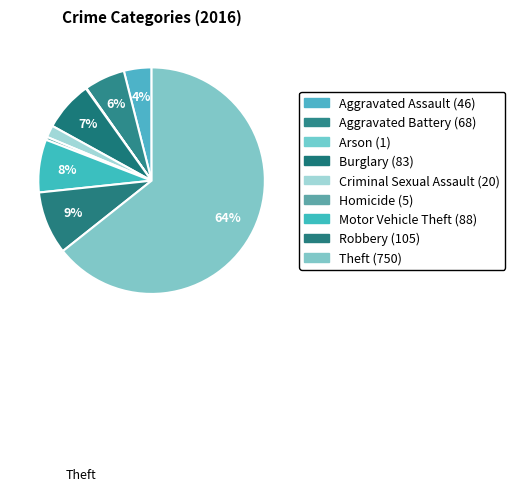

Count the number of slices in the pie.

9